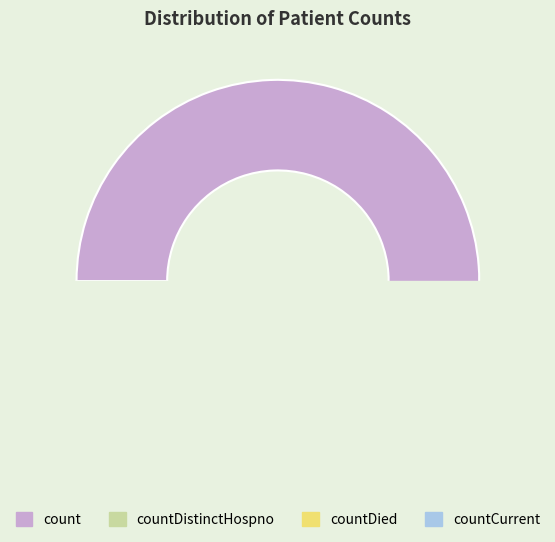

Is there any slice that represents more than half of the pie?

Yes